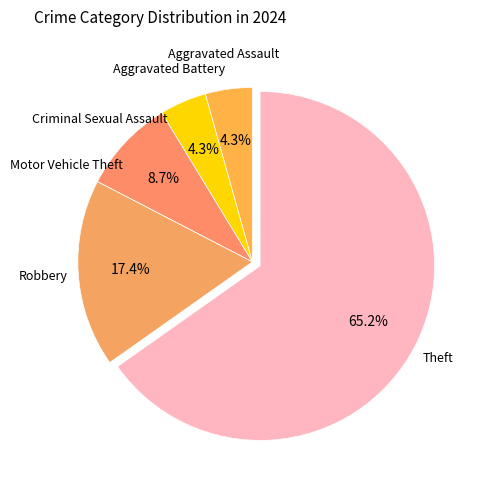

What is the largest slice in the pie chart?

Theft